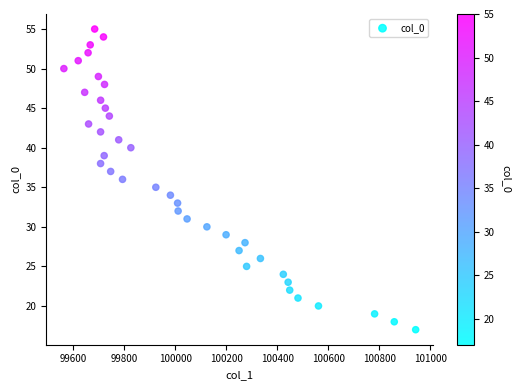

What is the range of Y values (max minus min)?

38